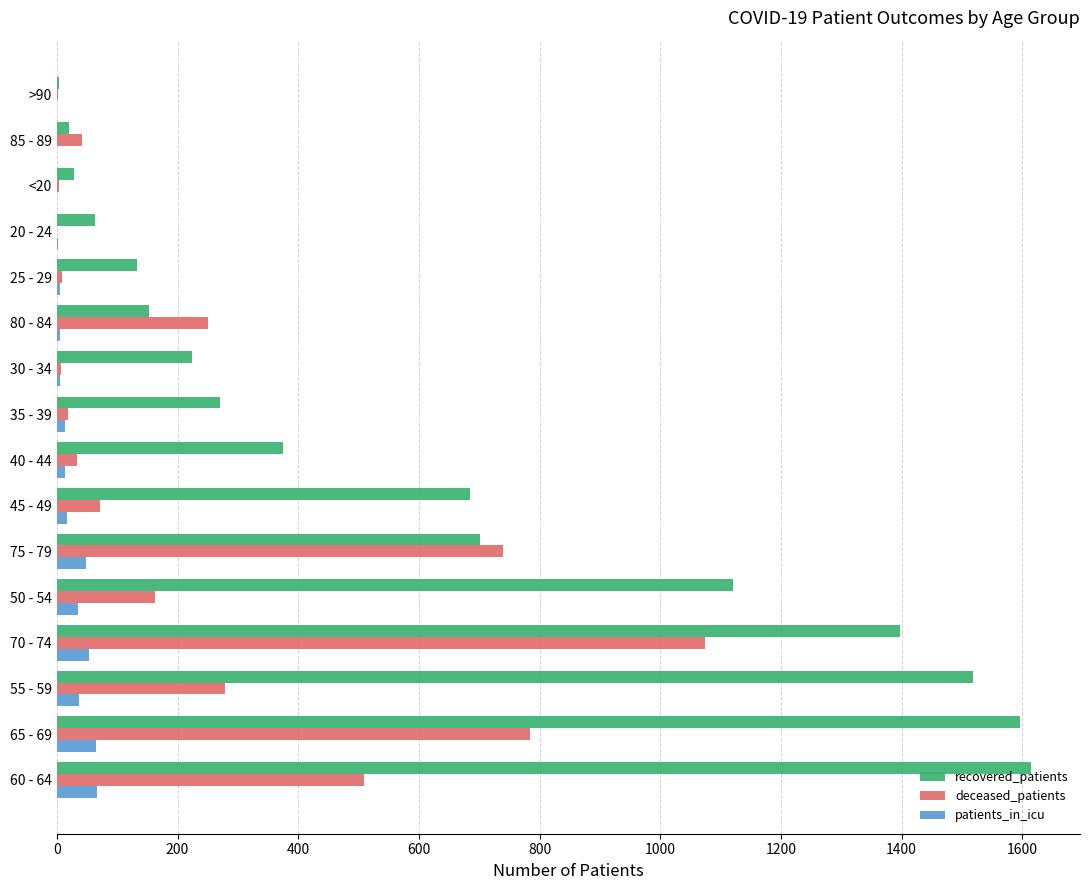

What is the sum of all recovered_patients values?

9902